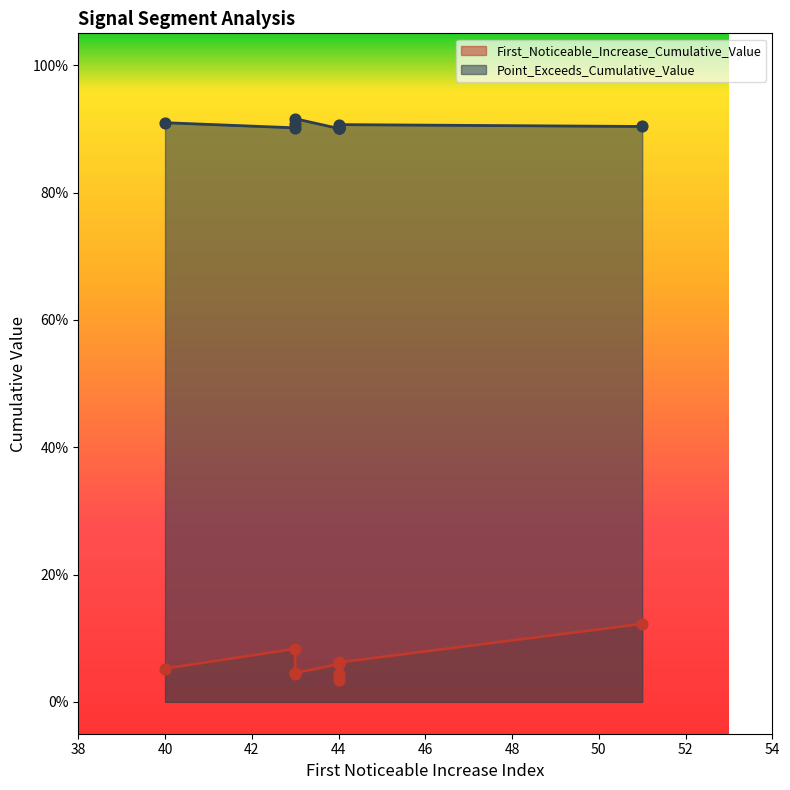

Which series has the widest spread of Y values?

First_Noticeable_Increase_Cumulative_Value